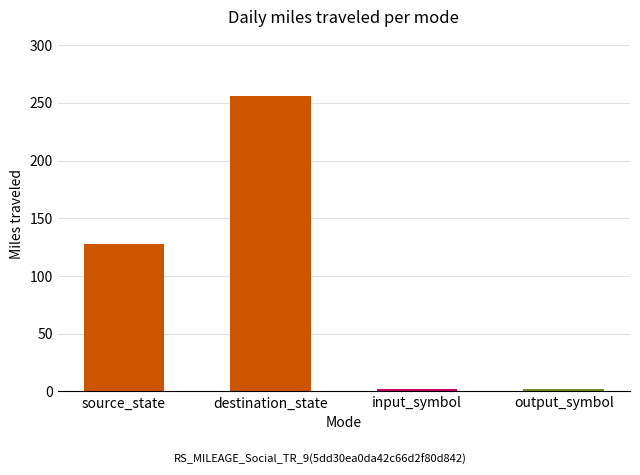

True or false: the data shows 256 at destination_state.

True